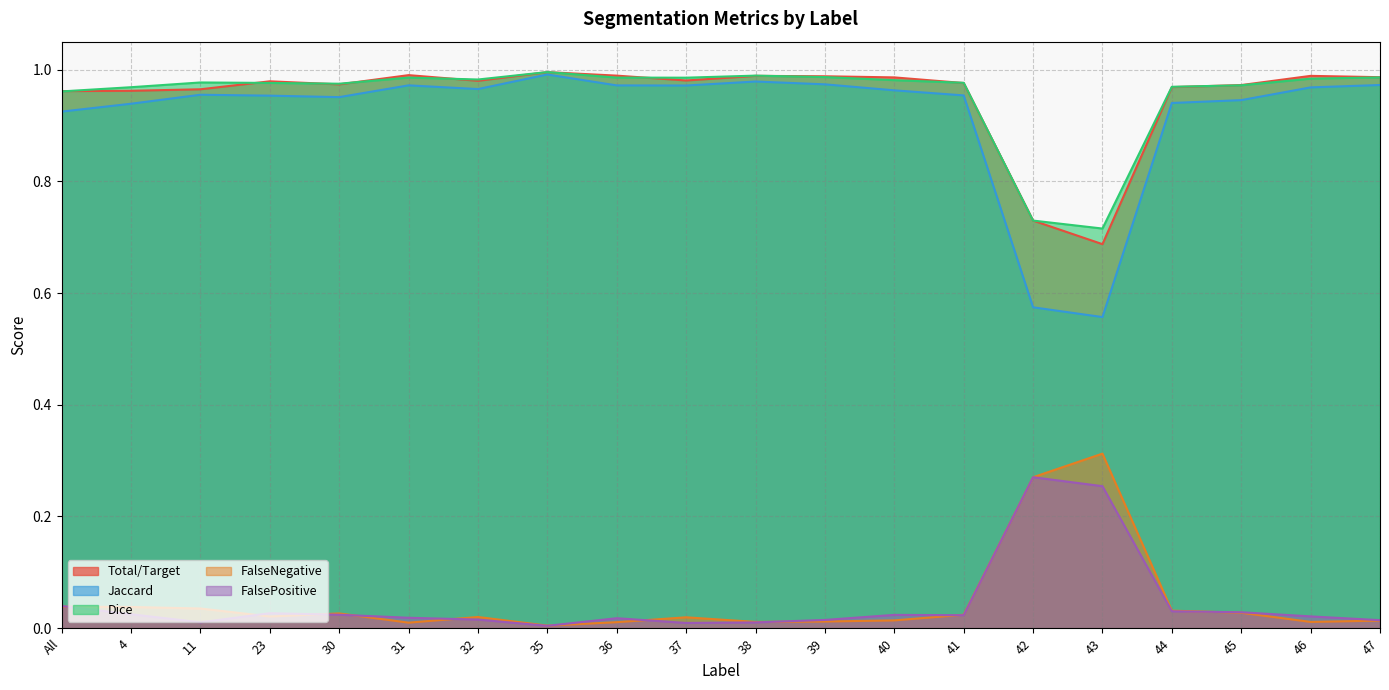

List the series in order of their peak value, highest first.

Dice, Total/Target, Jaccard, FalseNegative, FalsePositive